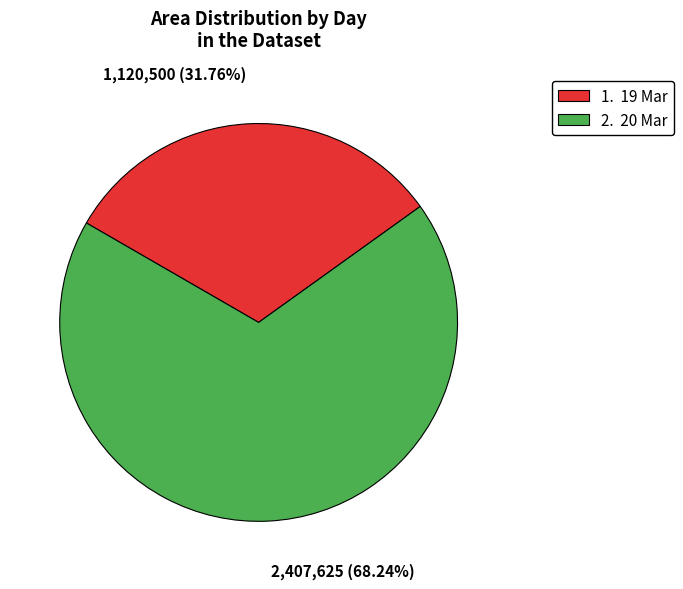

Count the number of slices in the pie.

2